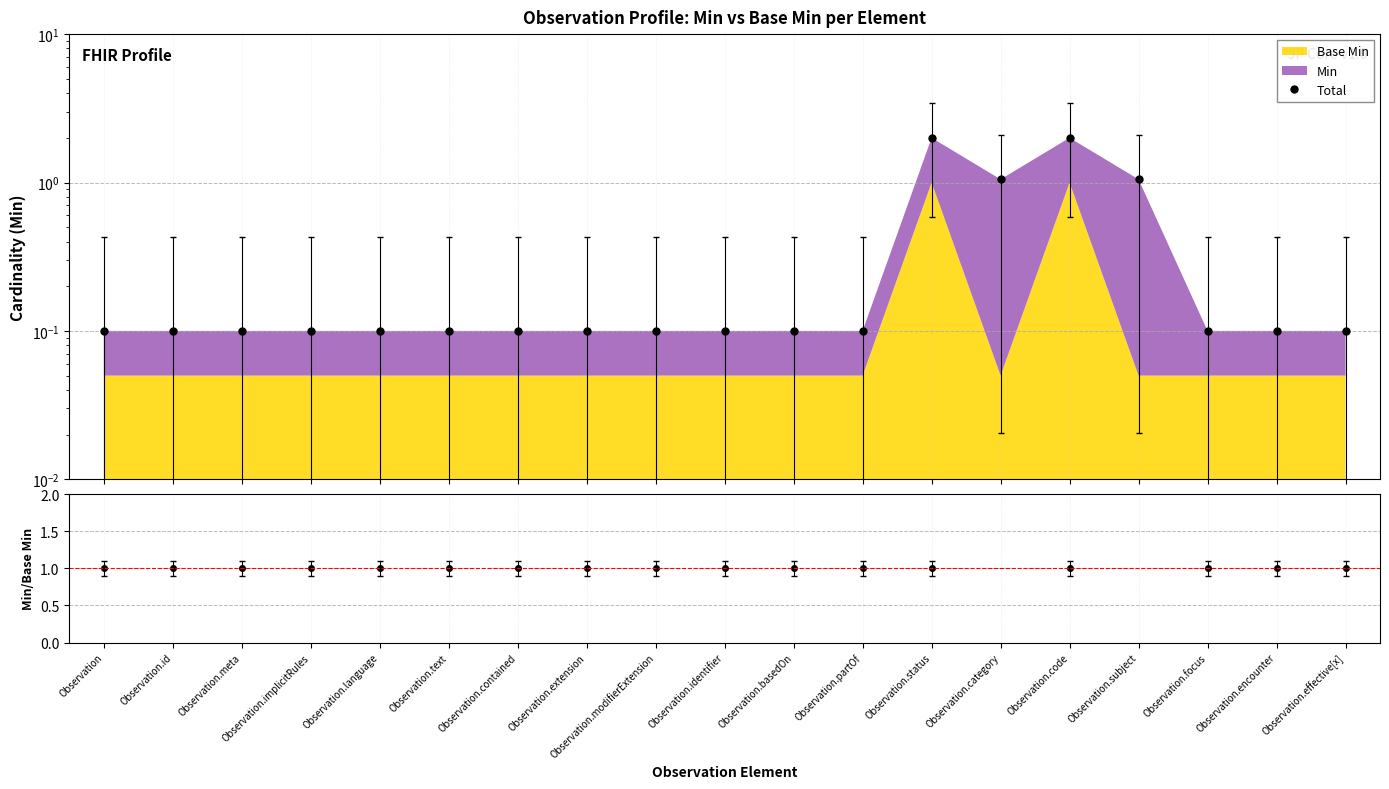

Which label corresponds to the smallest value in the chart?

Observation